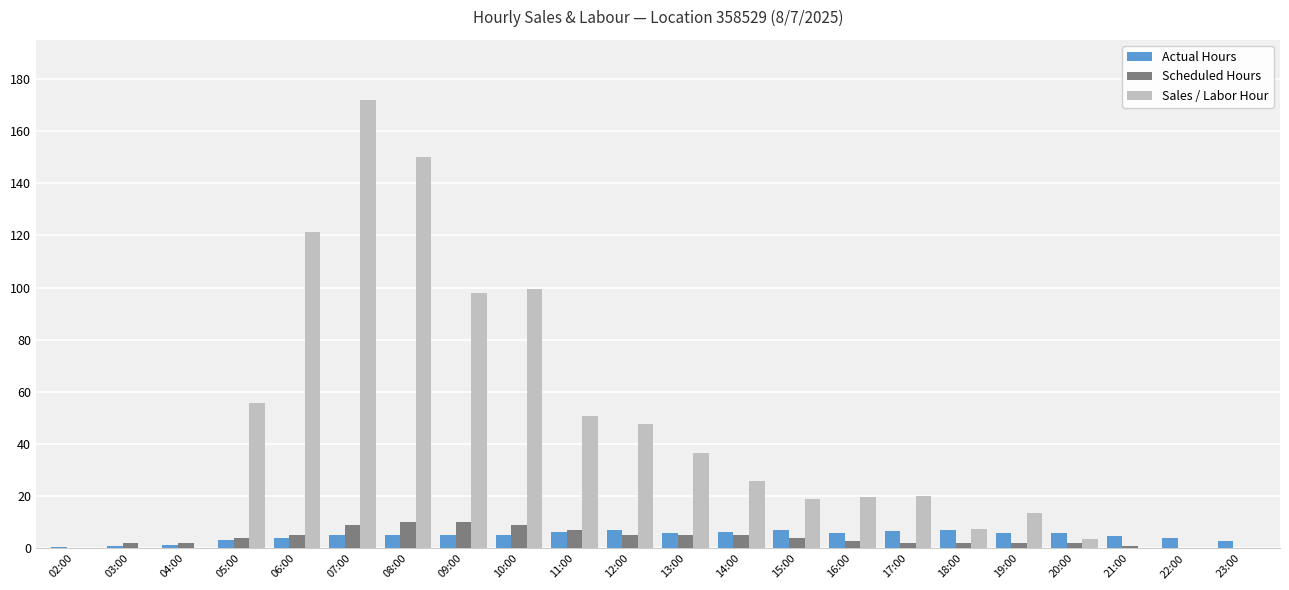

At which category is the sum across all series the highest?

07:00